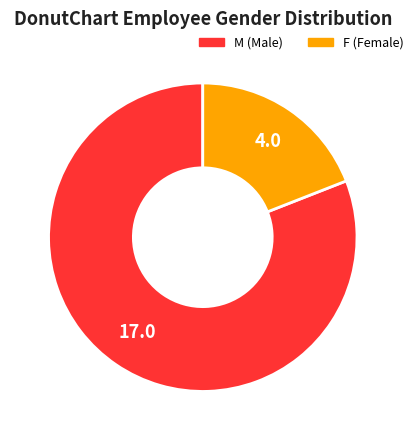

Which has a higher value, F or M?

M